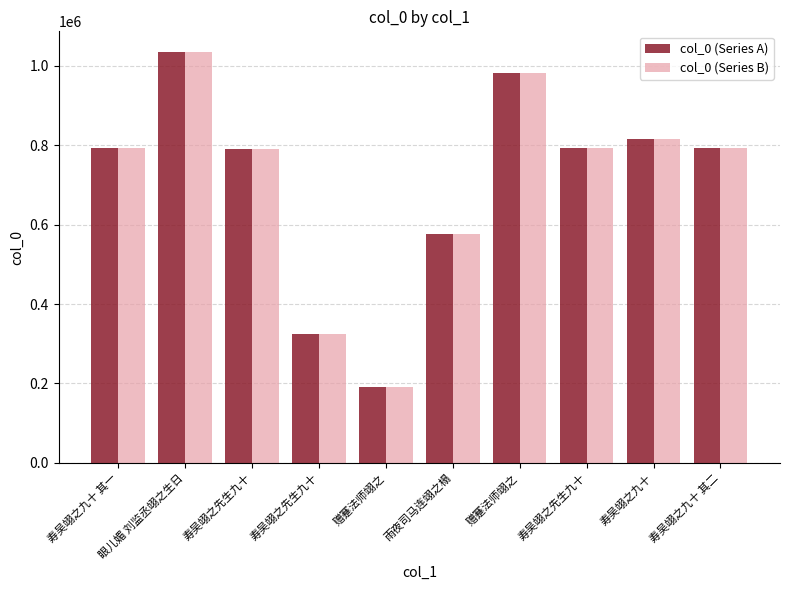

How many distinct data groups are displayed?

2